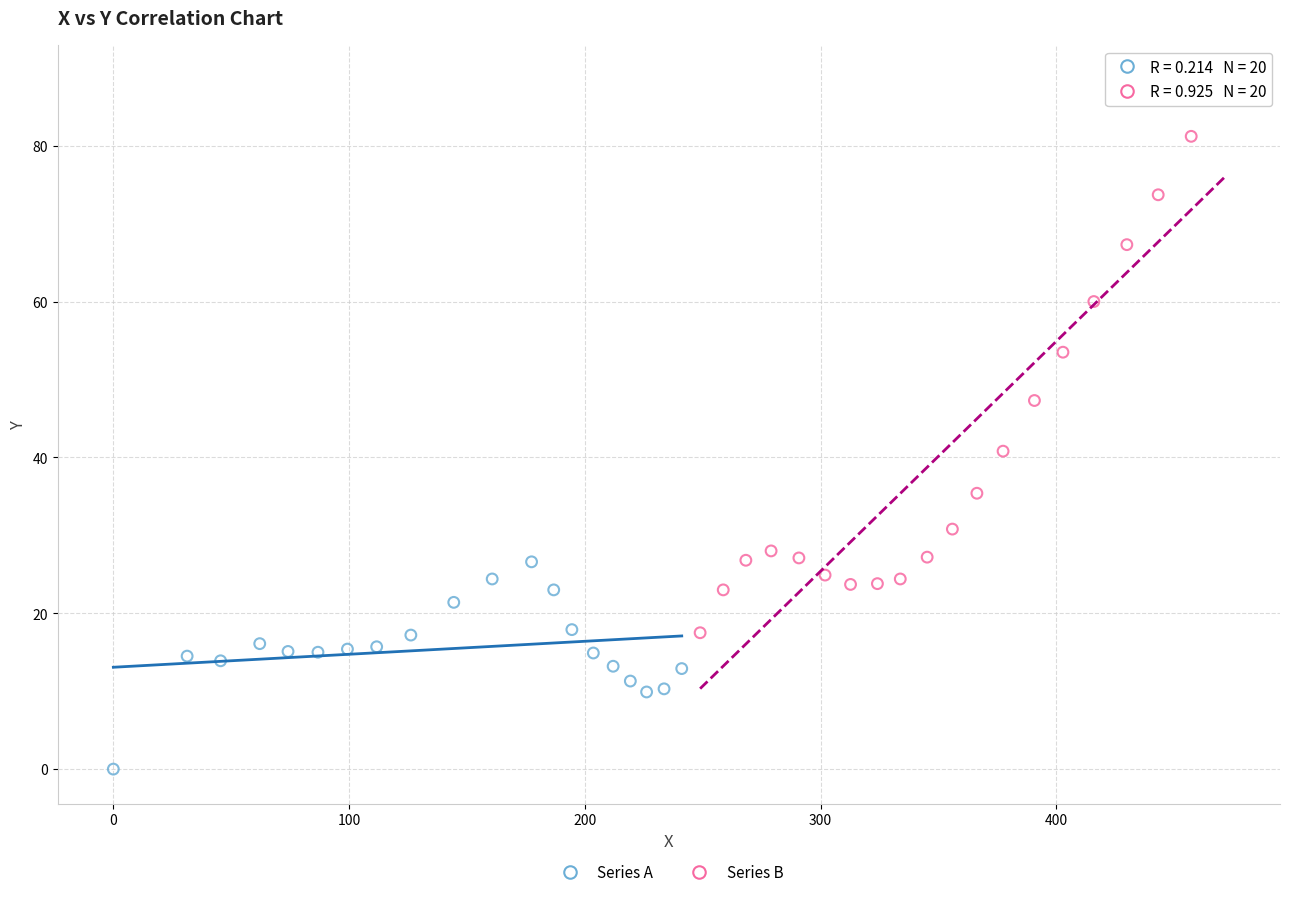

Which series has the largest Y range (max minus min)?

Series B